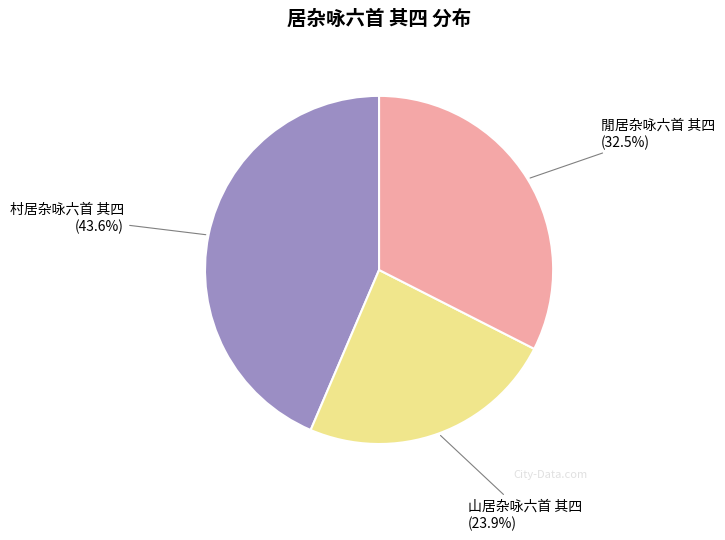

How many slices are in this pie chart?

3